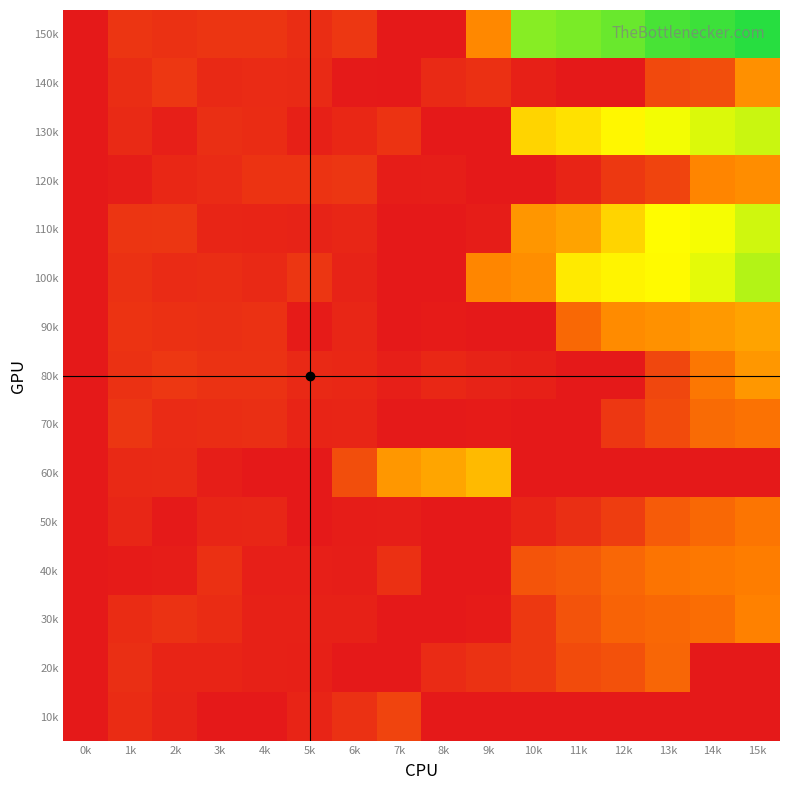

Reading left to right, transcribe all the data shown in this chart.

150k: 0k=0.0	1k=90.0	2k=80.0	3k=91.0	4k=93.0	5k=70.0	6k=100.0	7k=0.0	8k=0.0	9k=359.0	10k=822.0	11k=837.4	12k=863.0	13k=904.1	14k=918.5	15k=947.8
140k: 0k=0.0	1k=69.0	2k=98.0	3k=53.0	4k=60.0	5k=55.0	6k=4.0	7k=1.0	8k=58.0	9k=77.0	10k=25.0	11k=0.0	12k=0.0	13k=157.0	14k=172.0	15k=375.0
130k: 0k=0.0	1k=56.0	2k=20.0	3k=74.0	4k=66.0	5k=24.0	6k=48.0	7k=89.0	8k=0.0	9k=0.0	10k=557.0	11k=588.5	12k=645.0	13k=682.0	14k=714.2	15k=735.0
120k: 0k=0.0	1k=14.0	2k=47.0	3k=59.0	4k=86.0	5k=87.0	6k=97.0	7k=13.0	8k=17.0	9k=0.0	10k=0.0	11k=35.4	12k=105.0	13k=141.2	14k=349.0	15k=368.0
110k: 0k=0.0	1k=92.0	2k=94.0	3k=41.0	4k=37.0	5k=35.0	6k=43.0	7k=0.0	8k=0.0	9k=14.8	10k=392.0	11k=429.0	12k=557.0	13k=657.0	14k=679.0	15k=727.1
100k: 0k=0.0	1k=81.0	2k=61.0	3k=68.0	4k=54.0	5k=96.0	6k=32.0	7k=0.0	8k=0.0	9k=355.0	10k=373.1	11k=612.0	12k=637.0	13k=653.0	14k=703.0	15k=764.1
90k: 0k=0.0	1k=88.0	2k=78.0	3k=73.0	4k=79.0	5k=8.0	6k=46.0	7k=3.0	8k=10.0	9k=0.0	10k=0.0	11k=260.0	12k=365.0	13k=382.2	14k=401.2	15k=426.2
80k: 0k=0.0	1k=82.0	2k=99.0	3k=84.0	4k=85.0	5k=51.0	6k=49.0	7k=22.0	8k=50.0	9k=34.0	10k=26.0	11k=0.0	12k=0.0	13k=152.0	14k=308.0	15k=395.0
70k: 0k=0.0	1k=95.0	2k=62.0	3k=67.0	4k=71.0	5k=38.0	6k=40.0	7k=6.0	8k=7.0	9k=9.0	10k=0.0	11k=0.0	12k=100.0	13k=167.0	14k=268.0	15k=291.0
60k: 0k=0.0	1k=52.0	2k=57.0	3k=18.0	4k=0.0	5k=0.0	6k=175.0	7k=397.0	8k=431.4	9k=486.6	10k=0.0	11k=0.0	12k=0.0	13k=0.0	14k=0.0	15k=0.0
50k: 0k=0.0	1k=45.0	2k=5.0	3k=42.0	4k=44.0	5k=2.0	6k=12.0	7k=16.0	8k=0.0	9k=0.0	10k=37.7	11k=73.0	12k=118.4	13k=217.0	14k=260.7	15k=303.8
40k: 0k=0.0	1k=11.0	2k=15.0	3k=75.0	4k=23.0	5k=21.0	6k=19.0	7k=76.0	8k=0.0	9k=0.0	10k=195.0	11k=211.0	12k=256.1	13k=299.1	14k=311.1	15k=326.5
30k: 0k=0.0	1k=65.0	2k=83.0	3k=64.0	4k=30.0	5k=28.0	6k=29.0	7k=0.0	8k=0.0	9k=11.2	10k=105.0	11k=191.0	12k=246.0	13k=260.0	14k=275.4	15k=337.6
20k: 0k=0.0	1k=72.0	2k=39.0	3k=36.0	4k=31.0	5k=27.0	6k=0.0	7k=0.0	8k=60.0	9k=85.3	10k=102.4	11k=167.4	12k=184.4	13k=251.4	14k=0.0	15k=0.0
10k: 0k=0.0	1k=63.0	2k=33.0	3k=0.0	4k=0.0	5k=39.1	6k=80.0	7k=141.5	8k=0.0	9k=0.0	10k=0.0	11k=0.0	12k=0.0	13k=0.0	14k=0.0	15k=0.0